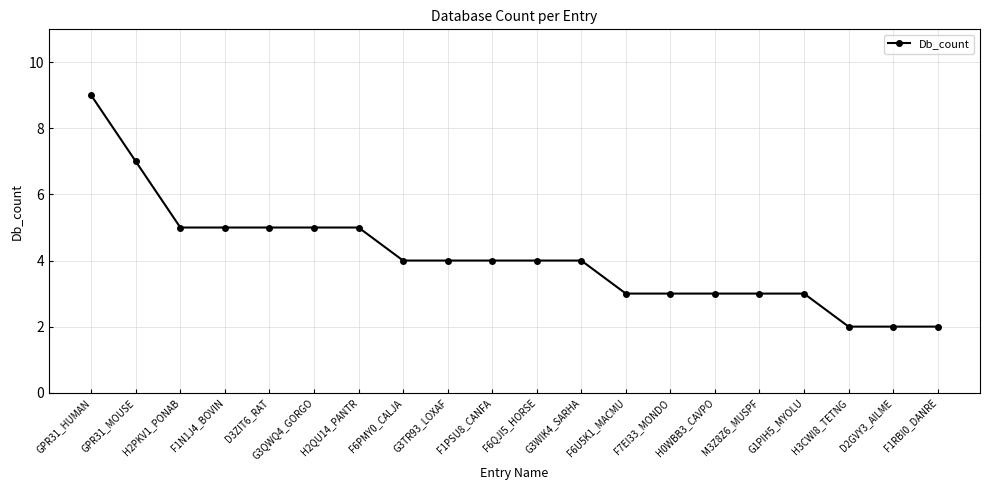

What is the label of the 8th point from the left?

F6PMY0_CALJA